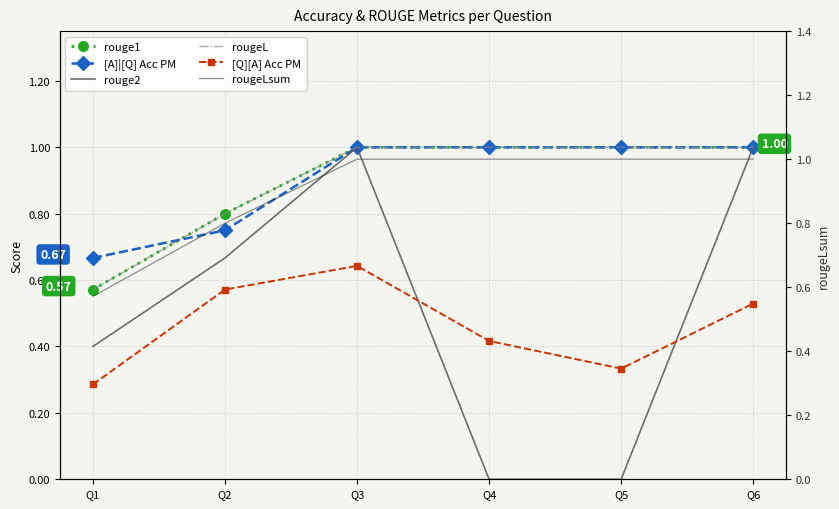

How many interior local valleys does the [Q][A] Acc PM series have?

1